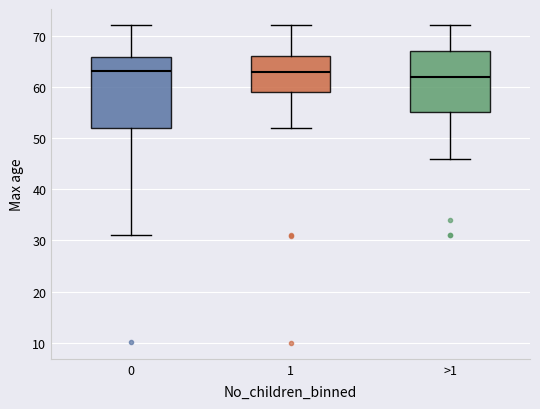

Reading left to right, read every box against the y-axis: the position of its median line, the range the box covers, and the ends of its whiskers. The values are not printed on the chart, so give them approximately, as read against the axis.

0: median 63, box 52 to 66, whiskers 31 to 72
1: median 63, box 59 to 66, whiskers 52 to 72
>1: median 62, box 55 to 67, whiskers 46 to 72